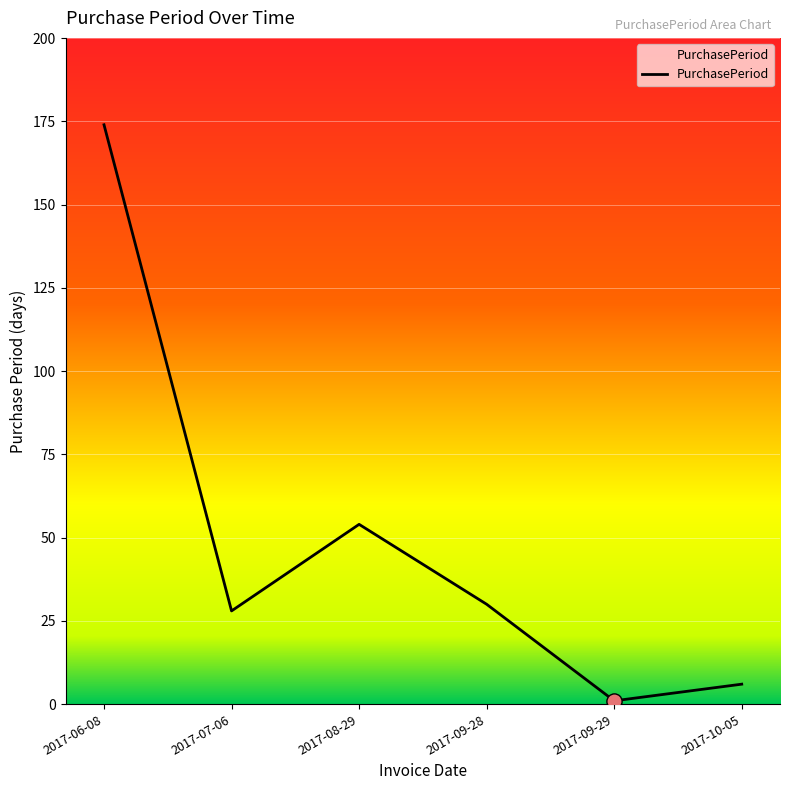

Which has a higher value, 2017-07-06 or 2017-10-05?

2017-07-06